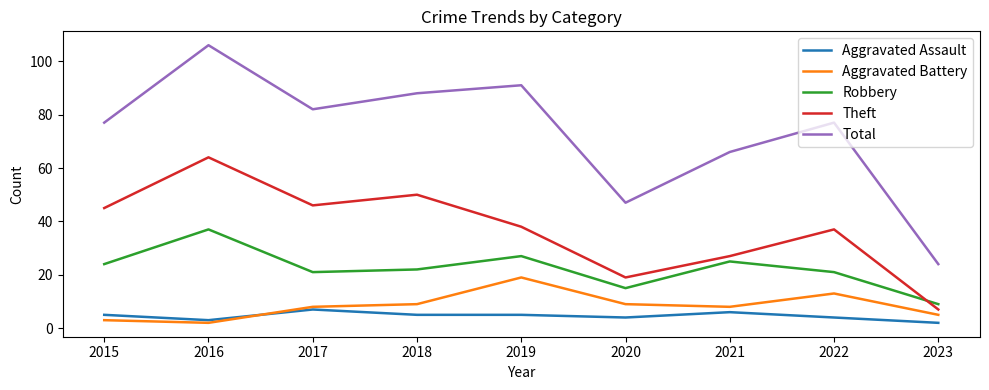

At which label does Total reach its peak?

2016